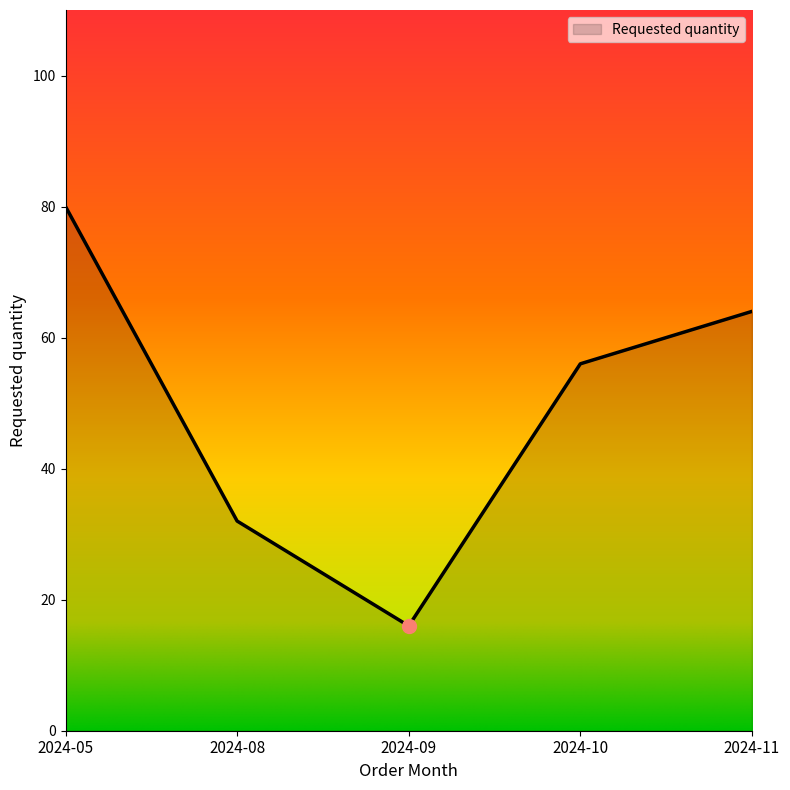

What is the smallest value displayed?

16